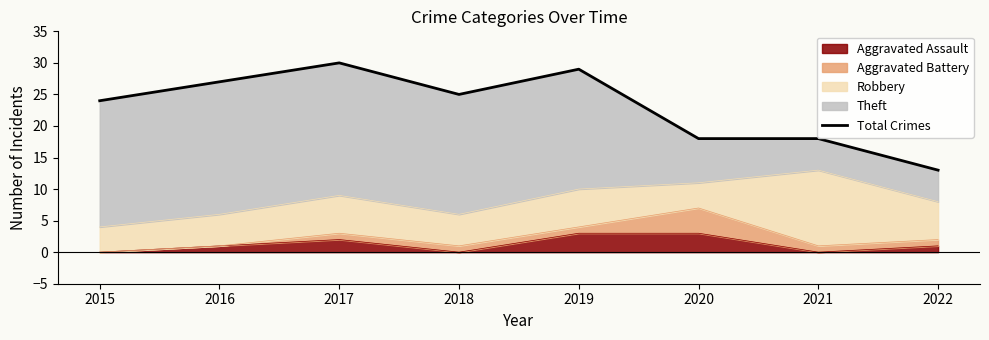

Rank the categories by value from lowest to highest.

2022, 2020, 2021, 2015, 2018, 2016, 2019, 2017